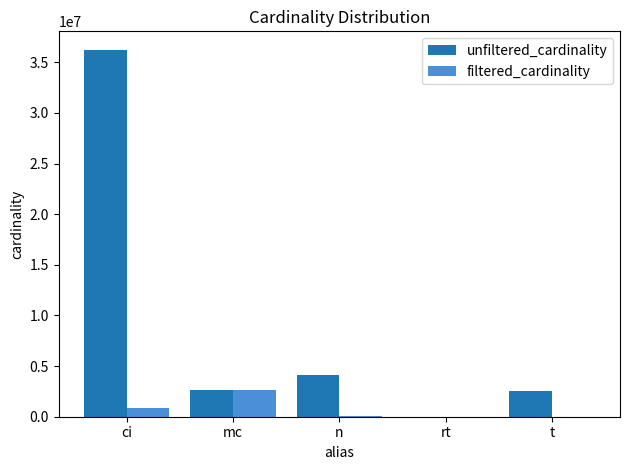

What are all the series names shown in the legend?

unfiltered_cardinality, filtered_cardinality